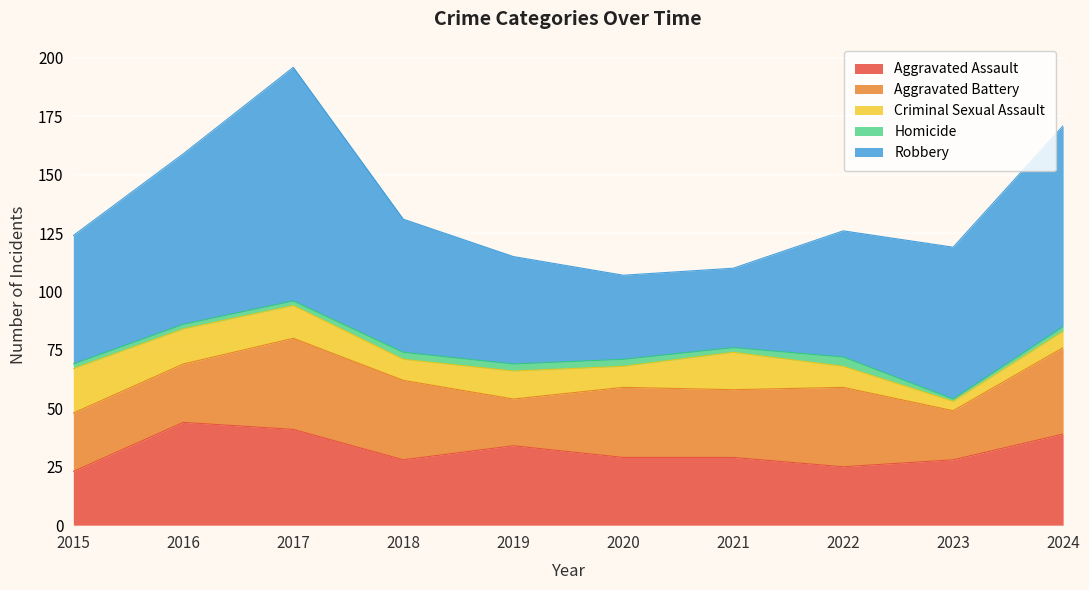

What is the difference between the maximum and minimum values in the Homicide series?

3